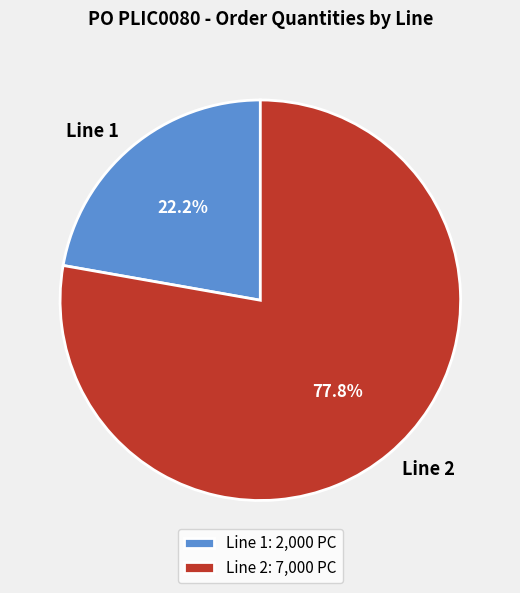

Which has a higher value, Line 1 or Line 2?

Line 2